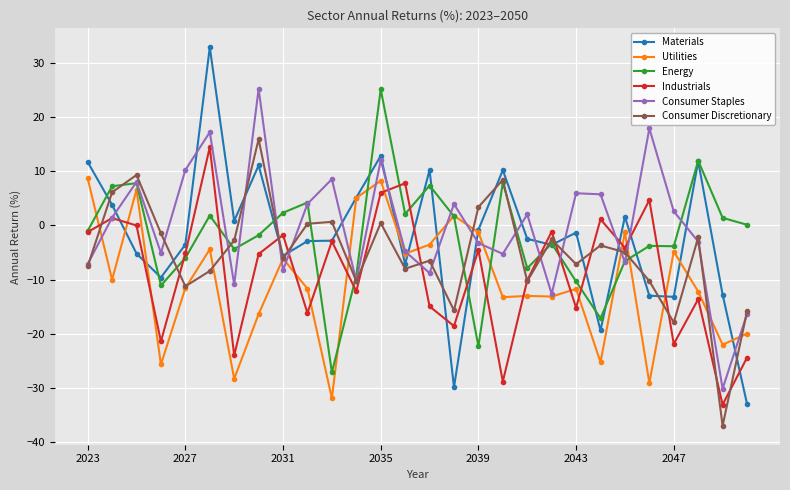

How many data points in Industrials are above -5?

13